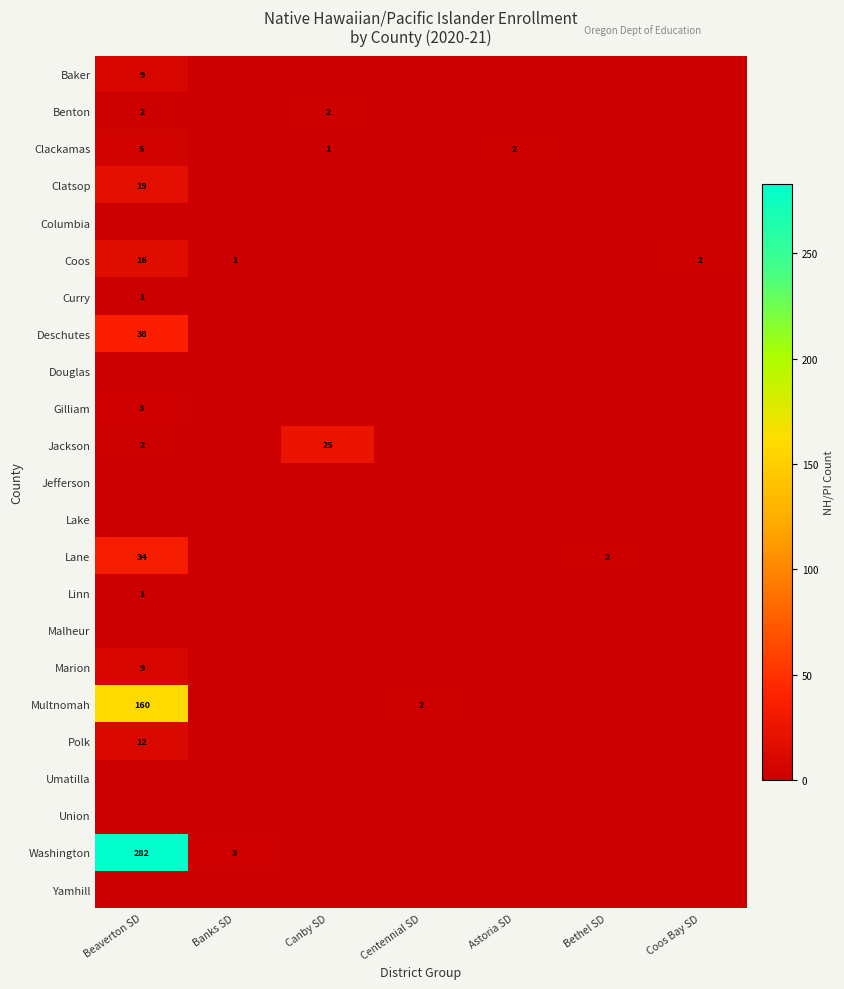

At which category is the sum across all series the highest?

Beaverton SD